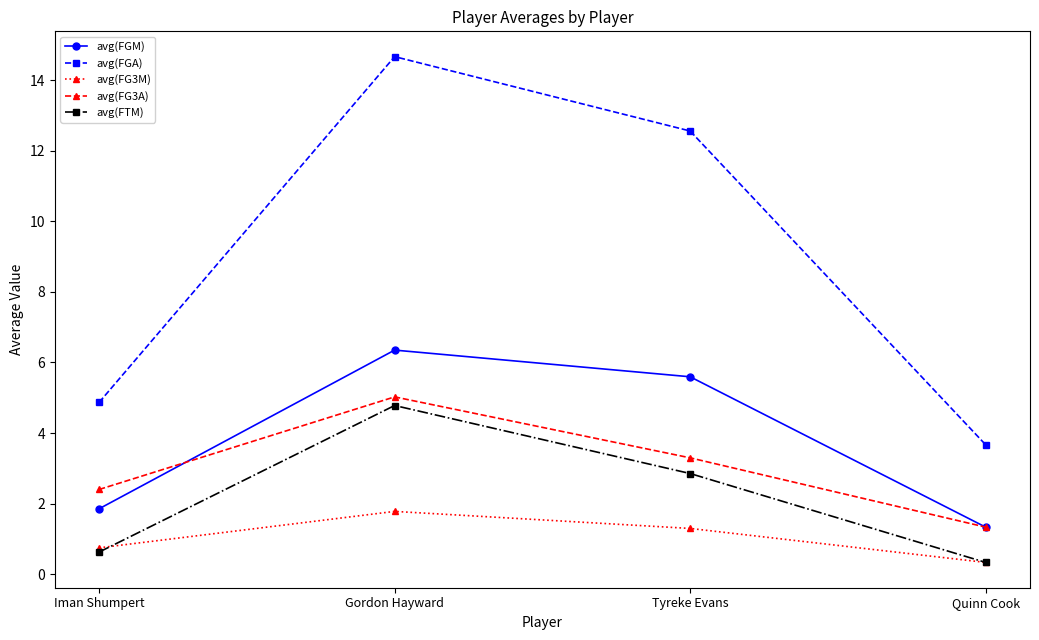

Reading left to right, what are all the values shown in this chart?

avg(FGM): Iman Shumpert=1.9	Gordon Hayward=6.3	Tyreke Evans=5.6	Quinn Cook=1.3
avg(FGA): Iman Shumpert=4.9	Gordon Hayward=14.7	Tyreke Evans=12.6	Quinn Cook=3.7
avg(FG3M): Iman Shumpert=0.7	Gordon Hayward=1.8	Tyreke Evans=1.3	Quinn Cook=0.3
avg(FG3A): Iman Shumpert=2.4	Gordon Hayward=5.0	Tyreke Evans=3.3	Quinn Cook=1.3
avg(FTM): Iman Shumpert=0.6	Gordon Hayward=4.8	Tyreke Evans=2.9	Quinn Cook=0.3